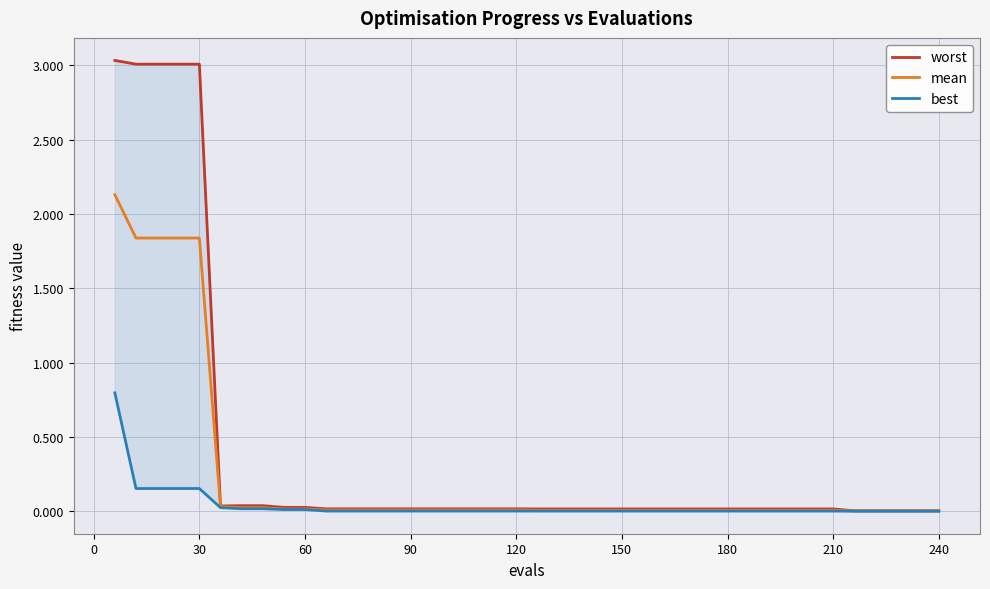

Is the value of best at 21 greater than the value of worst at 29?

No